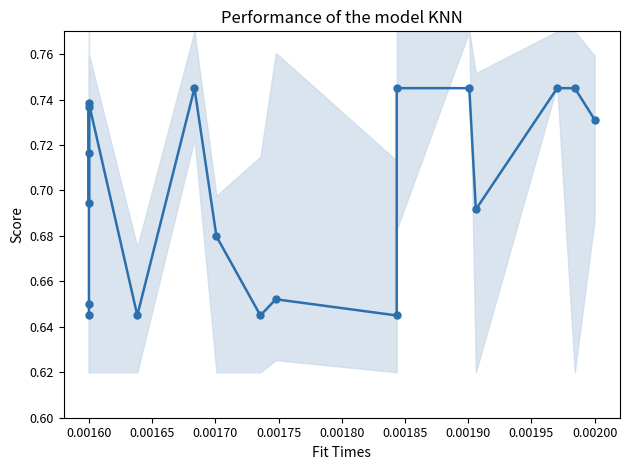

How many interior local peaks (higher than both neighbors) does the data have?

4